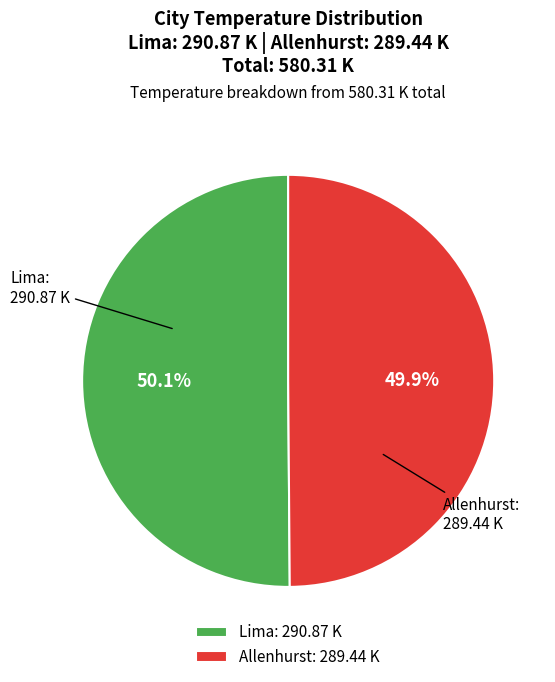

Approximately how many times larger is the value at Lima: 290.87 K compared to Allenhurst: 289.44 K?

1.0